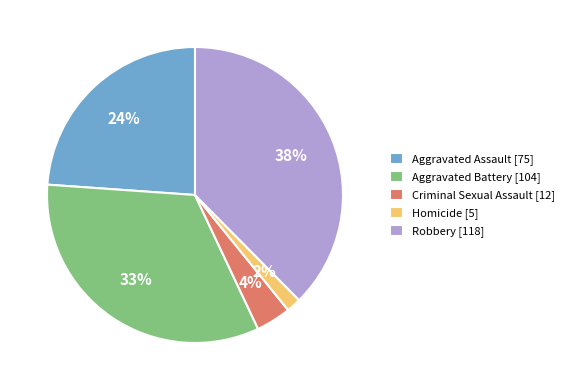

Combined, do Aggravated Battery and Criminal Sexual Assault account for over 50%?

No